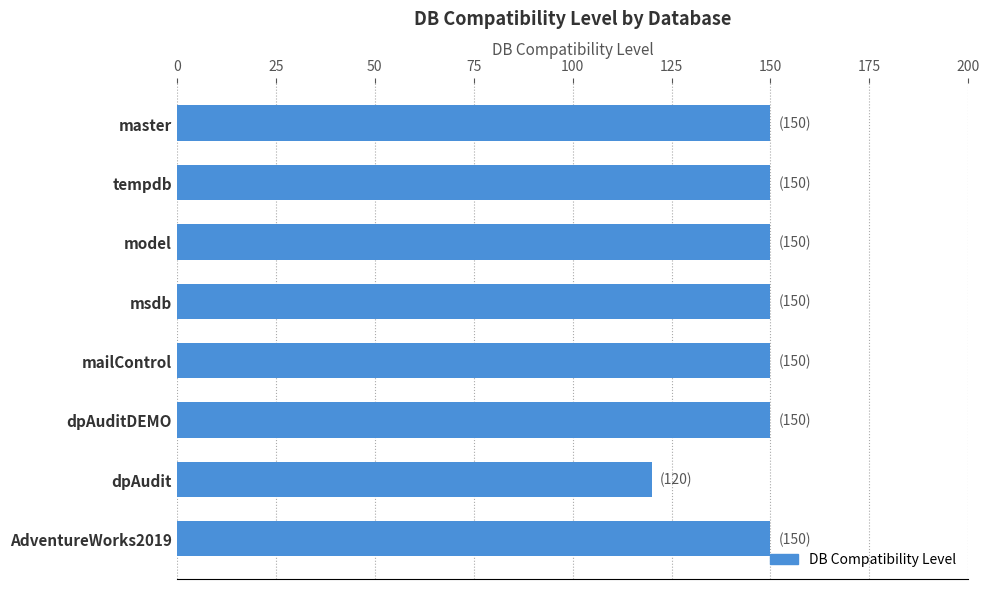

What is the difference between the second highest and minimum values?

30